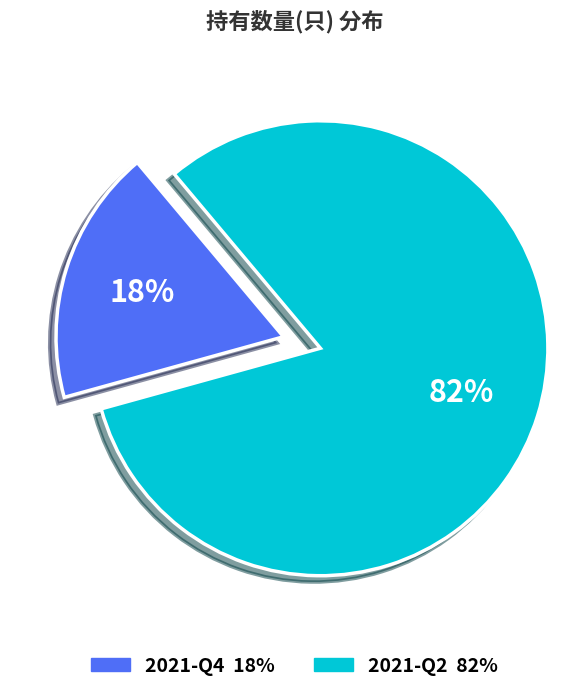

Which category has the biggest portion of the pie?

2021-Q2